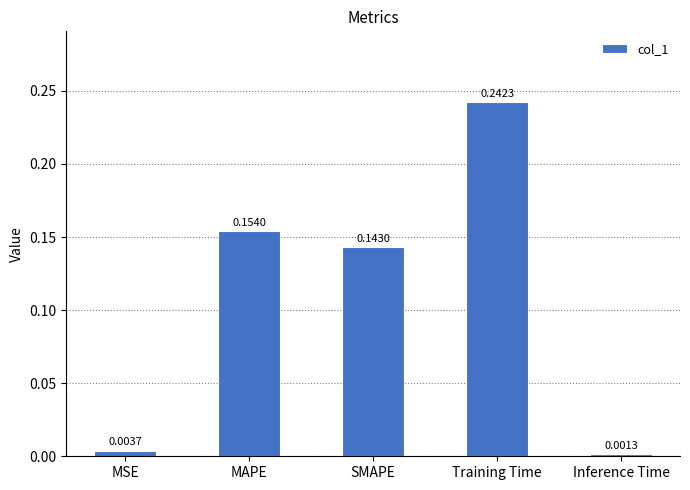

List the labels in order of value, smallest first.

Inference Time, MSE, SMAPE, MAPE, Training Time